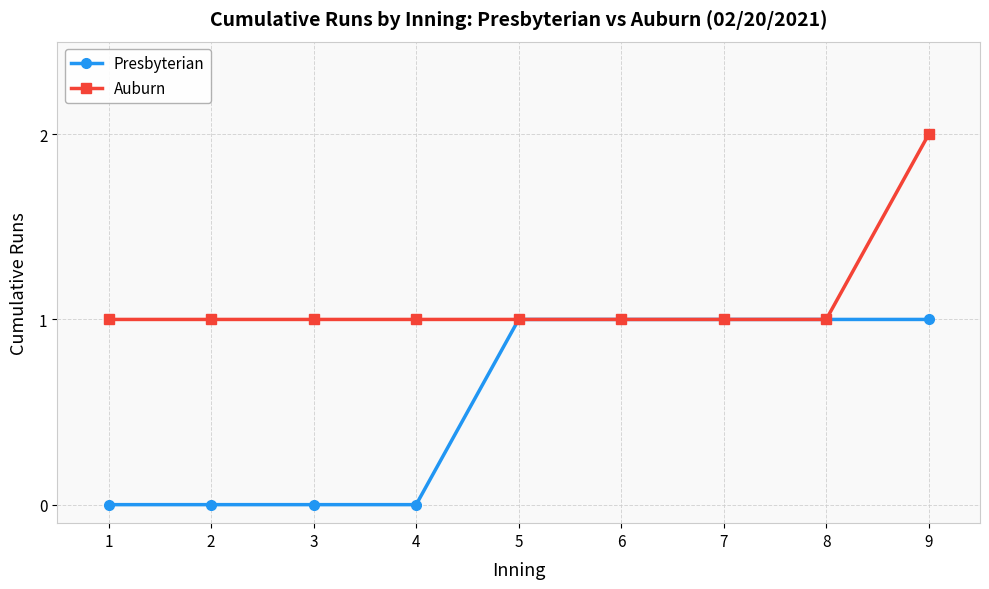

List the series in order of their peak value, lowest first.

Presbyterian, Auburn